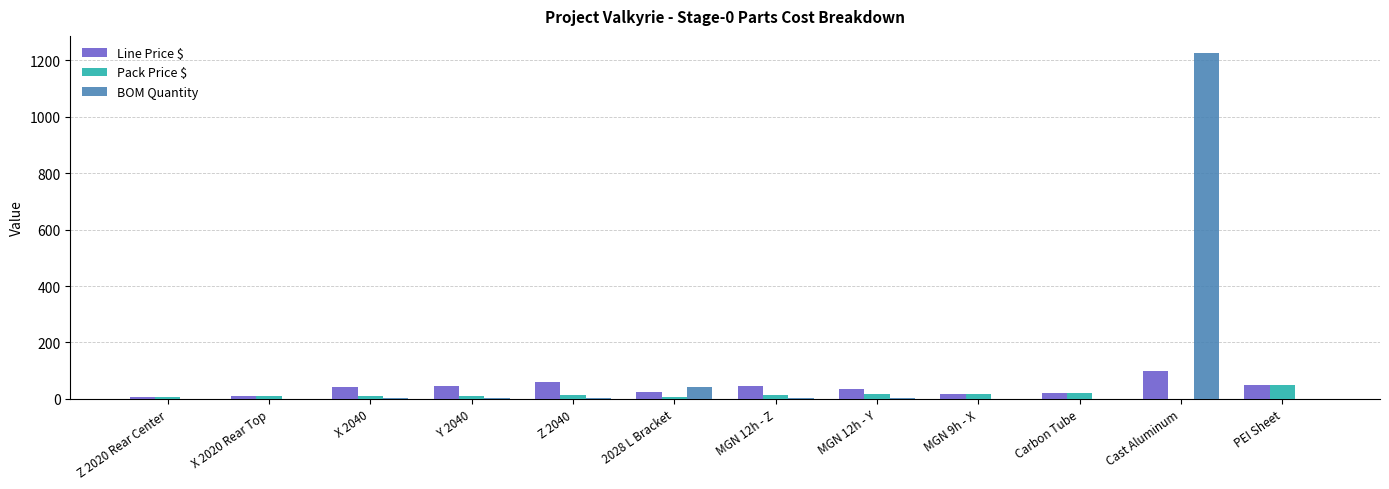

True or false: Pack Price $ has a value of 7.3 at Z 2020 Rear Center.

True